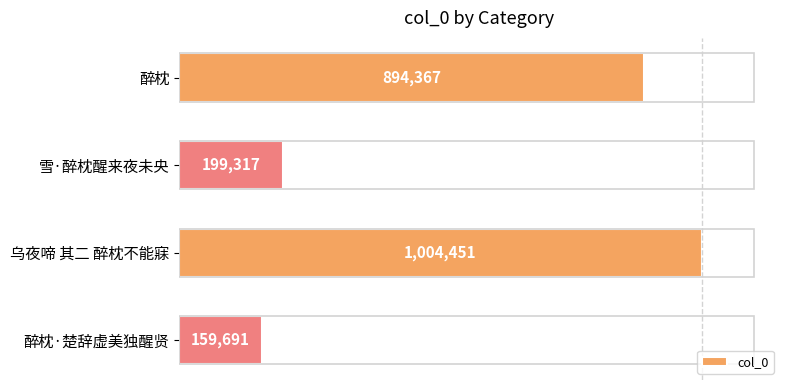

What is the average value?

564456